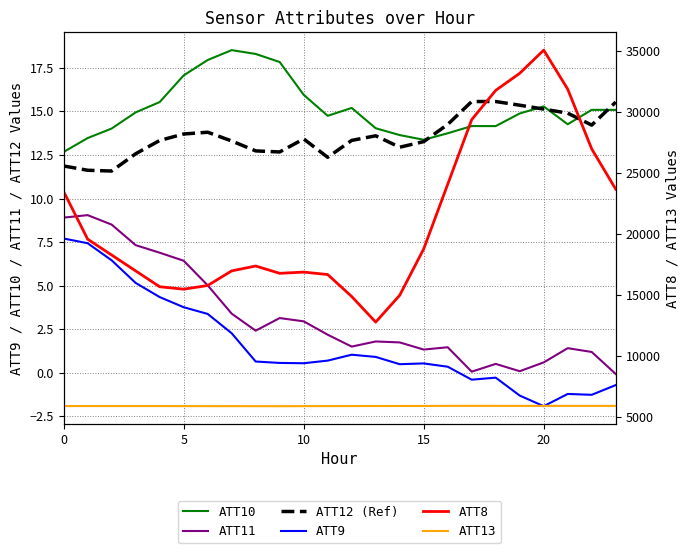

What is the difference between the maximum and minimum values in the ATT12 (Ref) series?

4.0